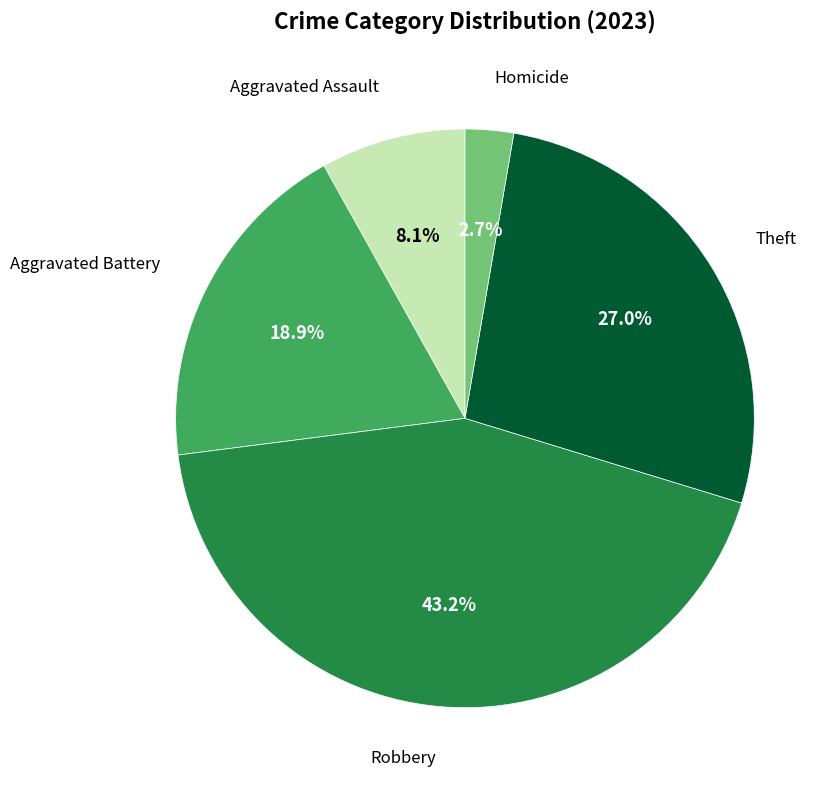

How many segments does this pie chart have?

5